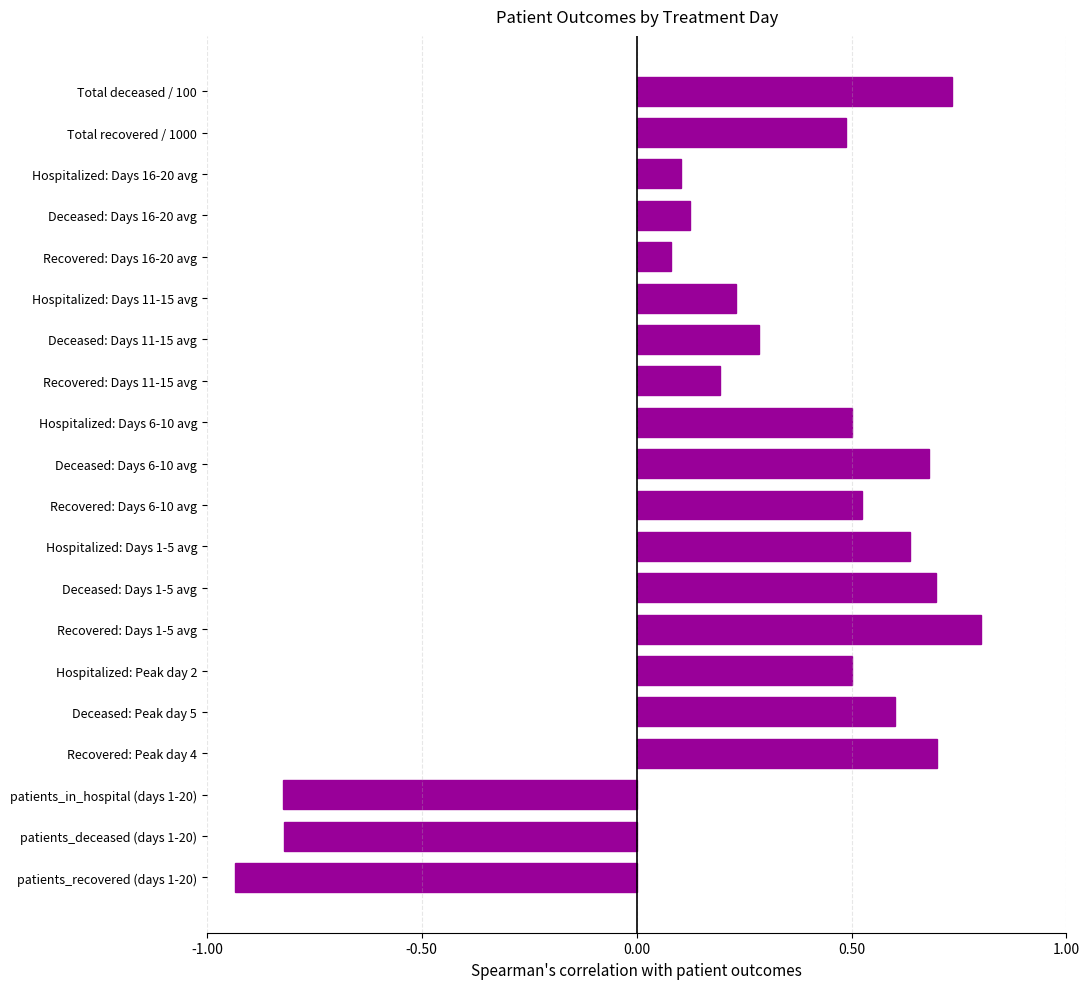

What is the difference between the maximum and minimum values?

1.7